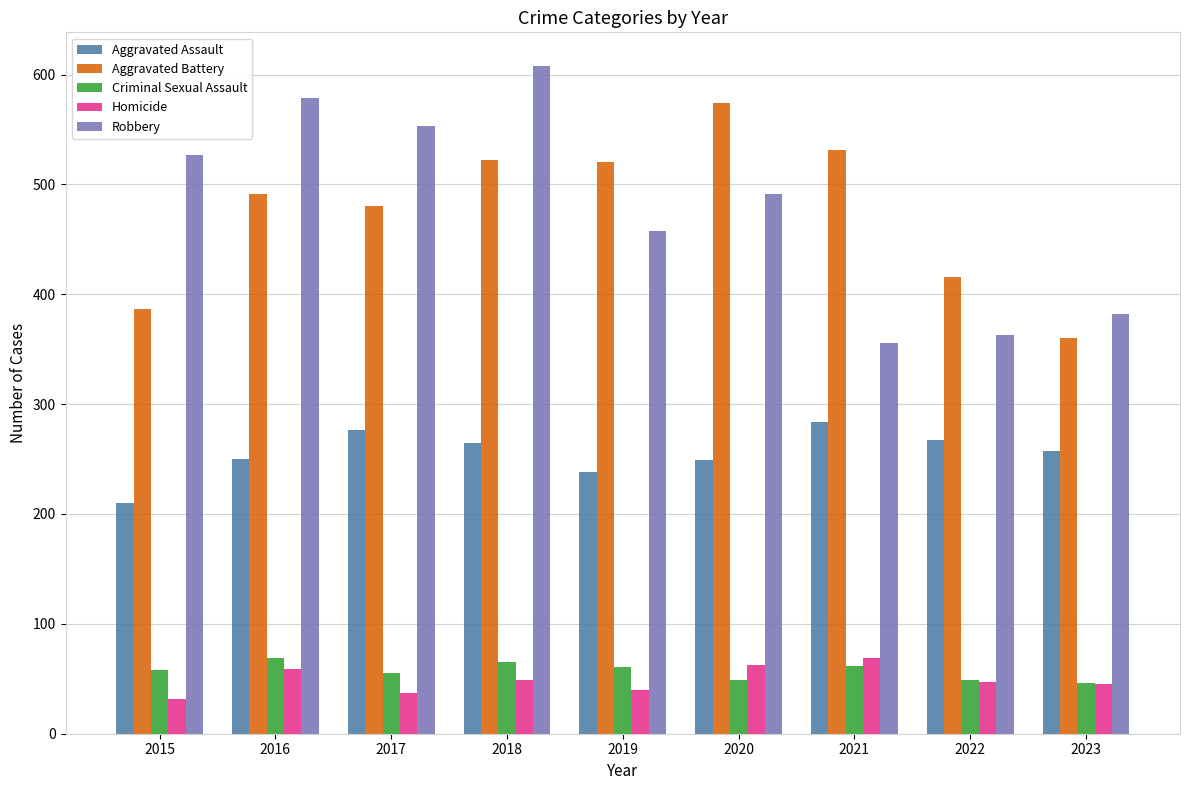

True or false: Homicide has a value of 45 at 2023.

True